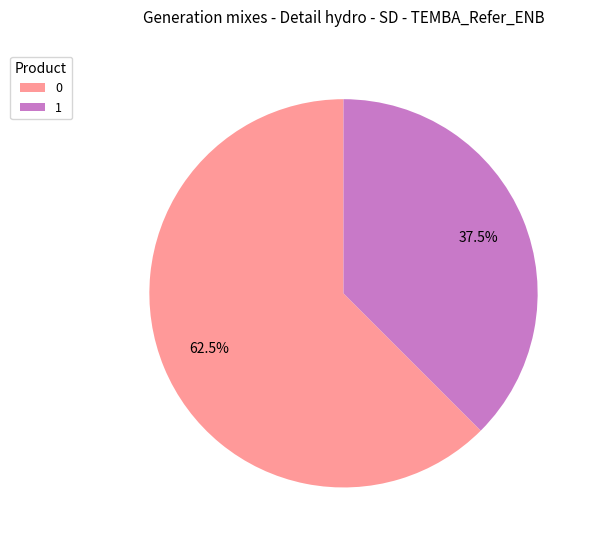

How many segments does this pie chart have?

2